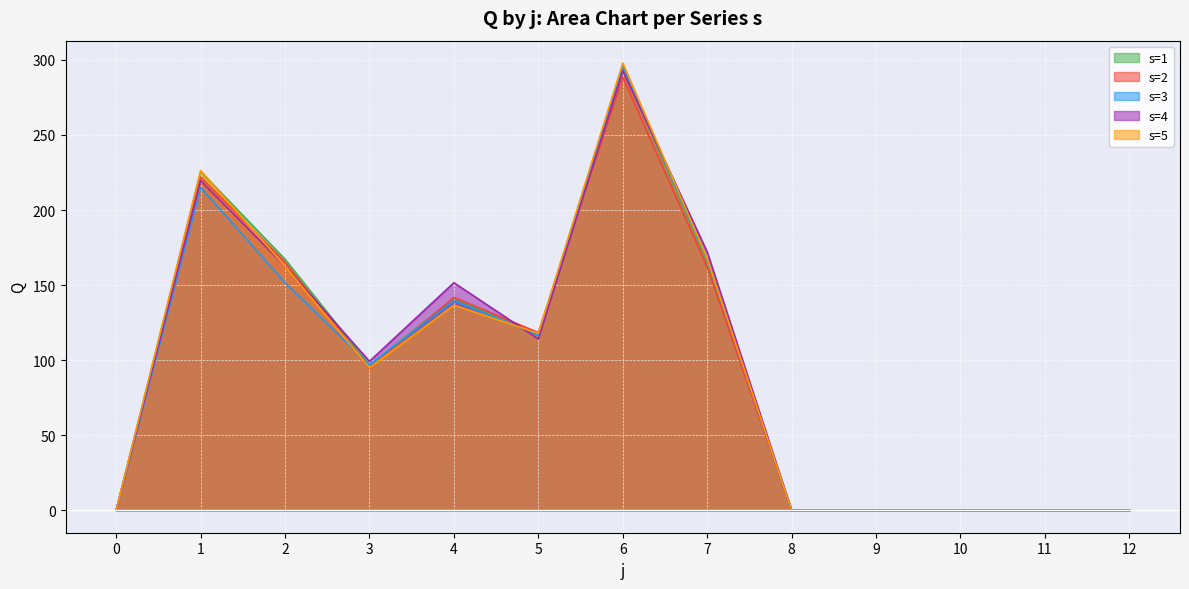

What is the average value of the s=2 series?

91.7